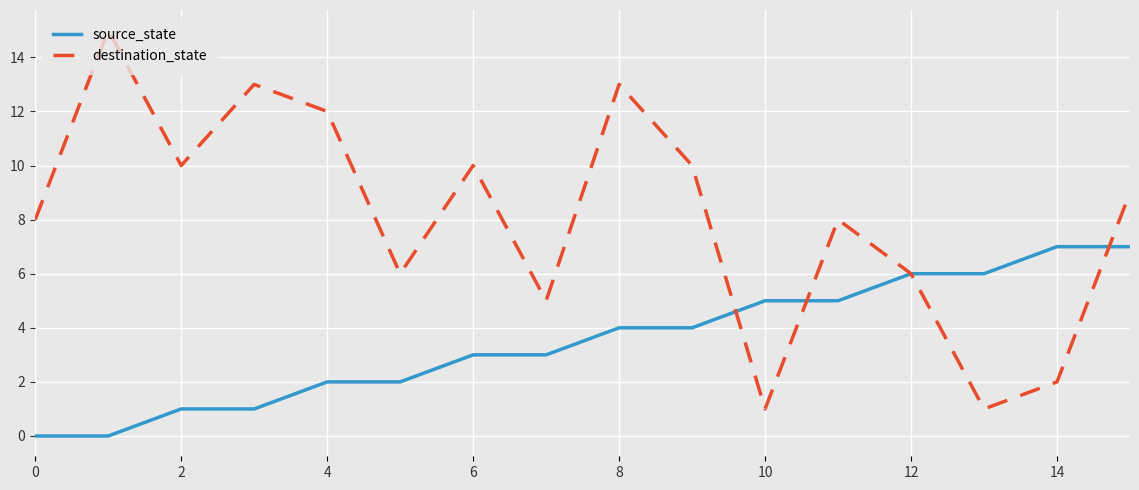

List the series in order of their peak value, highest first.

destination_state, source_state